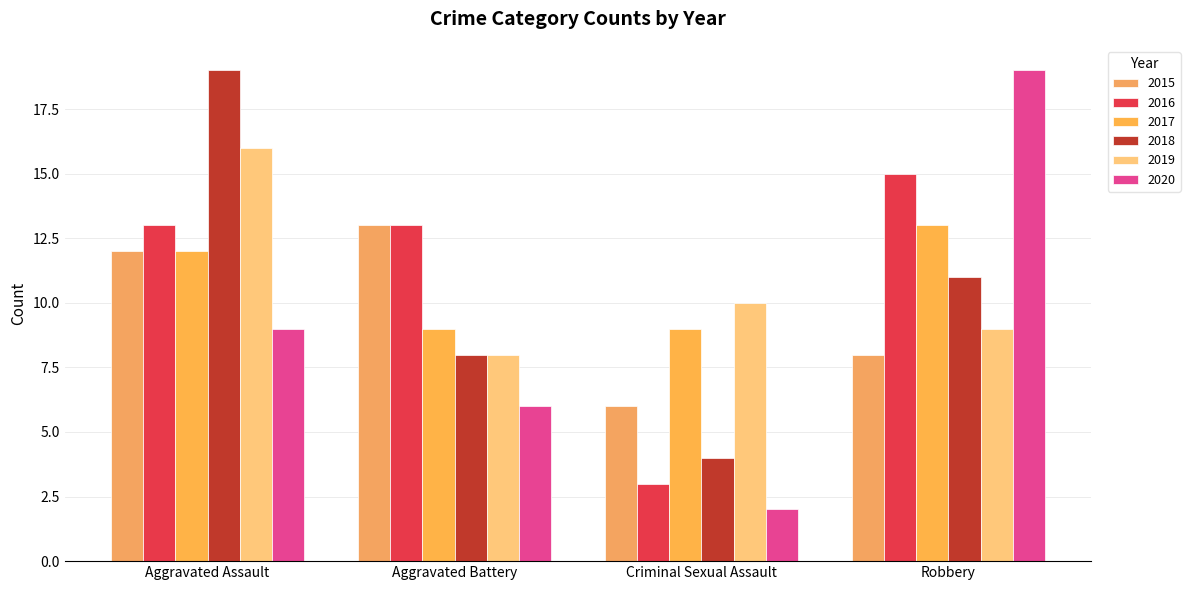

How many values in the 2019 series are below 10?

2